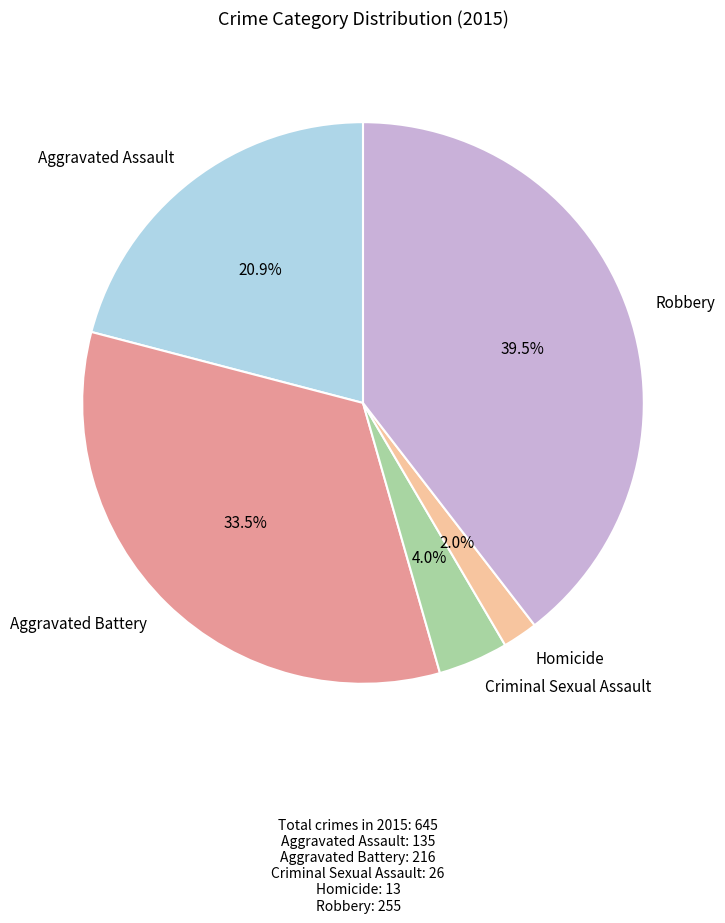

To the nearest percent, what is the combined percentage of Aggravated Battery and Homicide?

36%